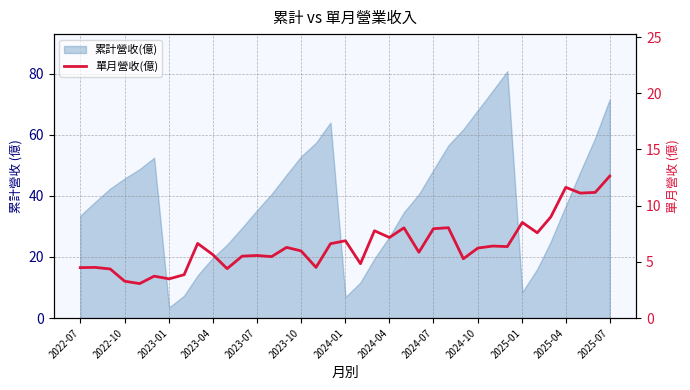

The chart shows a value of 2.0 at 13. True or false?

False